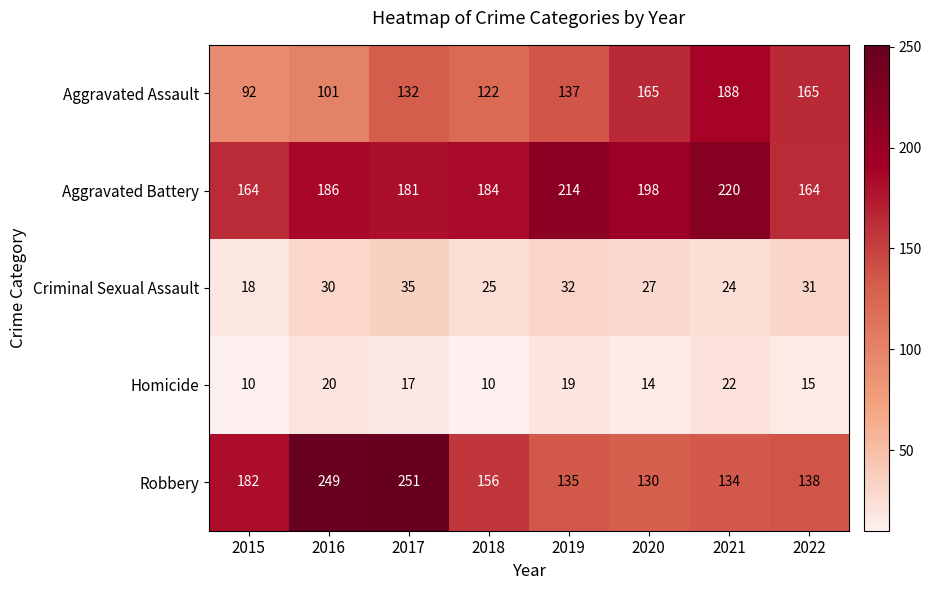

What is the maximum value for Robbery?

251